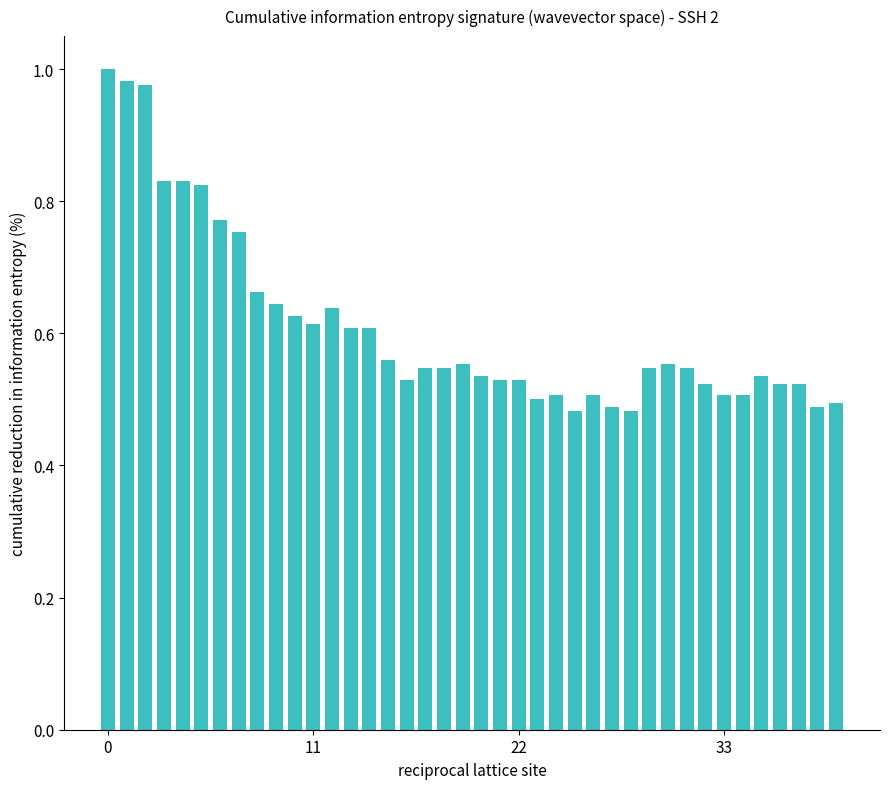

What is the sum of all values?

24.4